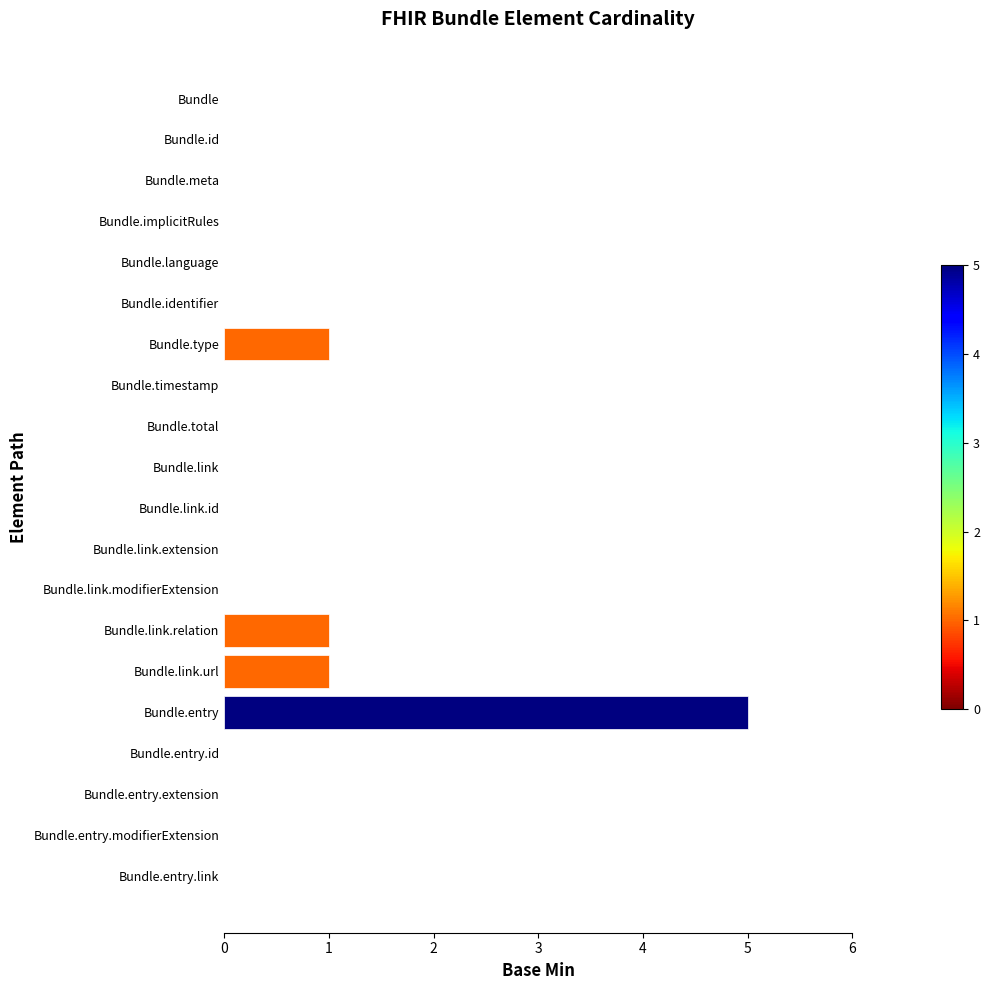

True or false: the data shows -3 at Bundle.link.

False